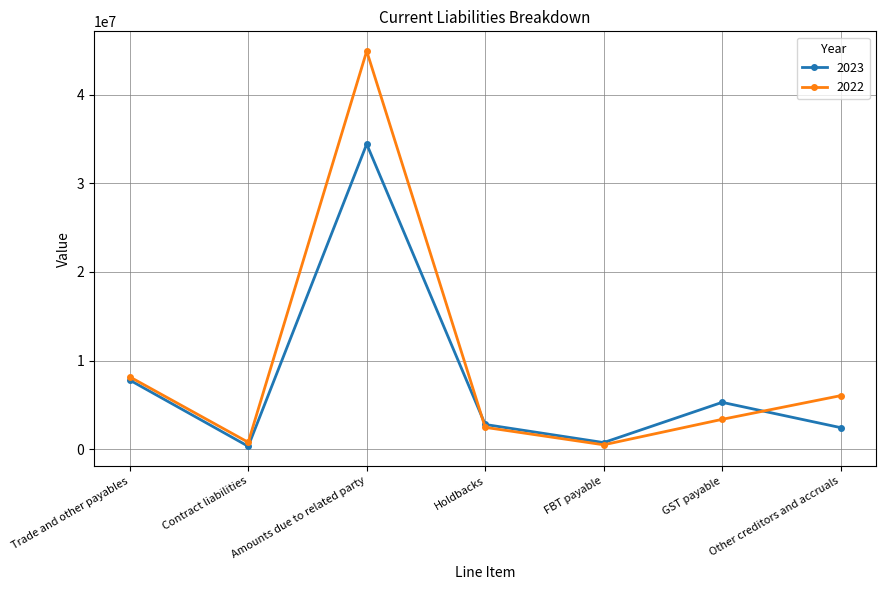

What is the value of the 2023 point at the 3rd from the left?

34427416